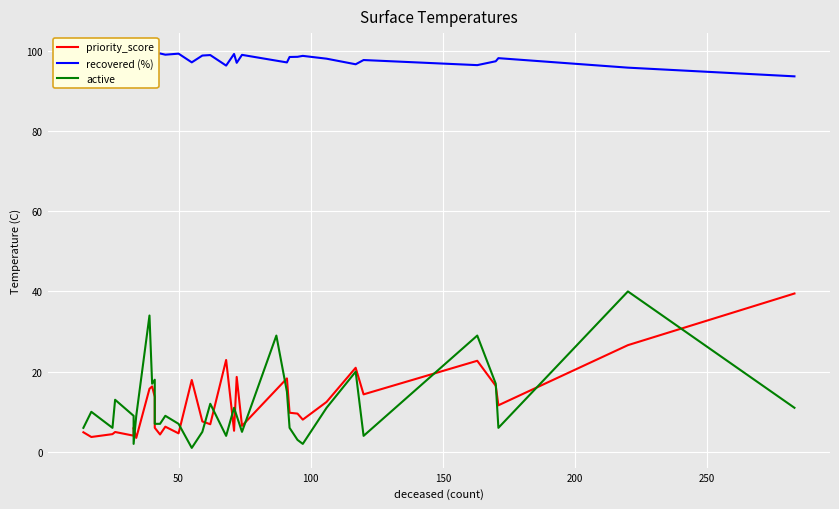

Reading left to right, transcribe all the data shown in this chart.

priority_score: 4.9	3.7	4.4	5.0	4.0	6.1	3.5	15.7	16.3	13.7	6.0	4.3	6.3	4.6	17.9	7.6	6.9	22.9	5.3	18.7	6.5	15.5	18.3	9.8	9.6	8.0	12.5	21.0	14.3	22.7	16.5	11.6	26.6	39.5
recovered (%): 99.2	99.4	99.3	99.3	99.4	99.0	99.5	97.5	97.4	97.8	99.0	99.3	99.0	99.3	97.1	98.8	98.9	96.3	99.2	97.0	99.0	97.5	97.1	98.4	98.5	98.7	98.0	96.6	97.7	96.4	97.4	98.1	95.8	93.6
active: 6.0	10.0	6.0	13.0	9.0	2.0	9.0	34.0	17.0	18.0	7.0	7.0	9.0	7.0	1.0	5.0	12.0	4.0	11.0	9.0	5.0	29.0	15.0	6.0	3.0	2.0	11.0	20.0	4.0	29.0	17.0	6.0	40.0	11.0